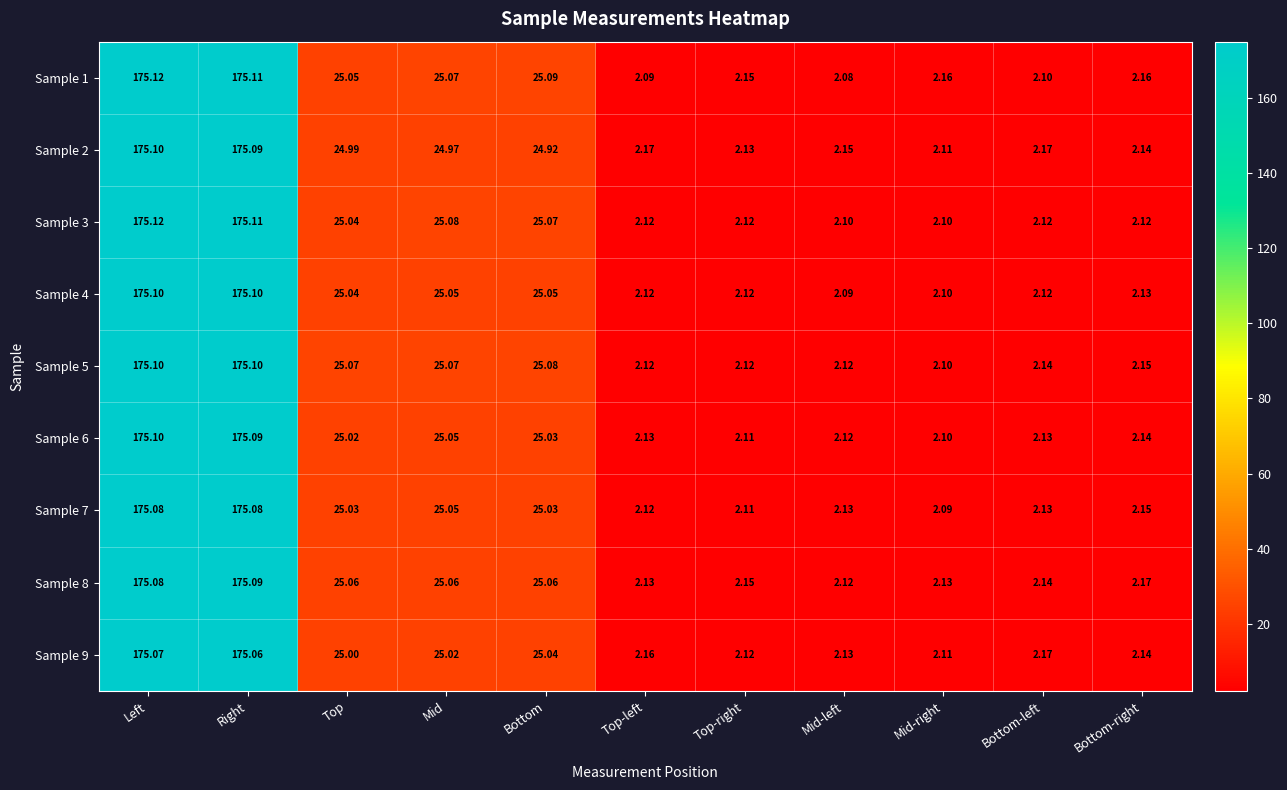

Where is Sample 6 nearest to the value 88?

Mid